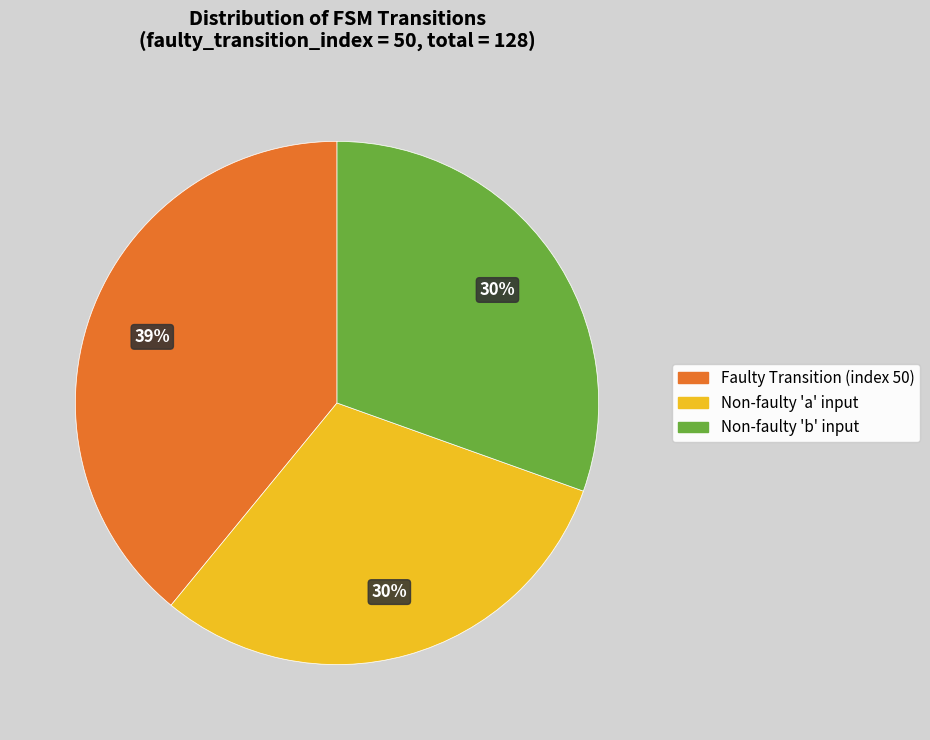

To the nearest percent, what is the average slice percentage?

33%